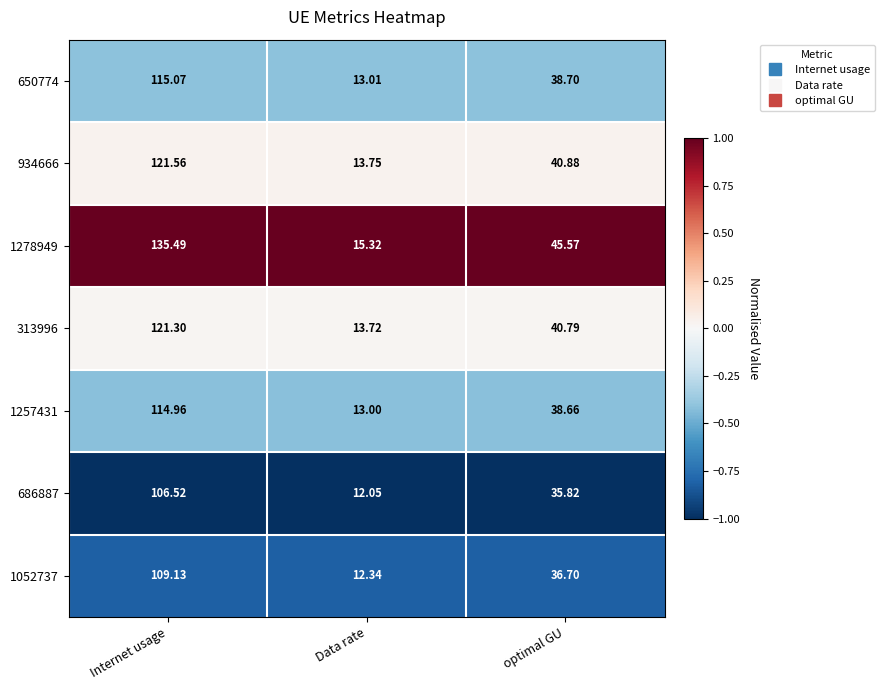

Where is 650774 nearest to the value 64?

optimal GU